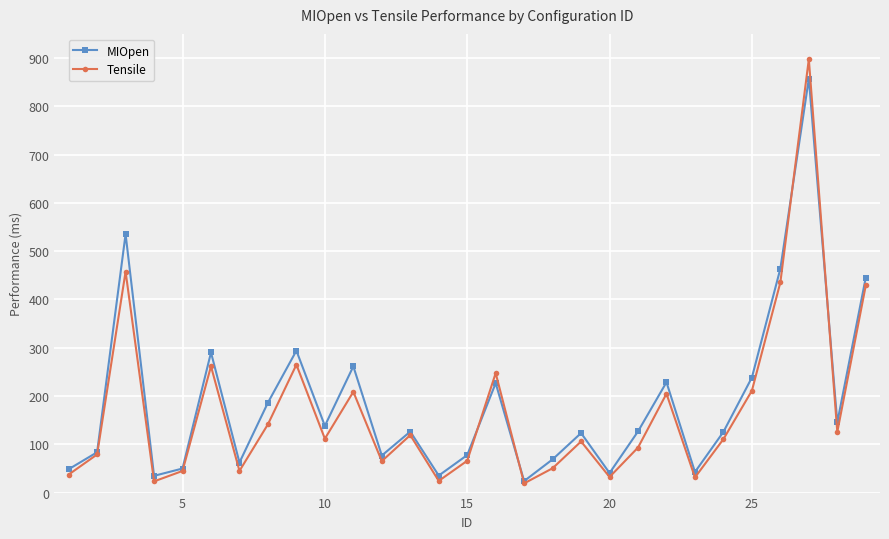

Which series has the widest spread of values?

Tensile